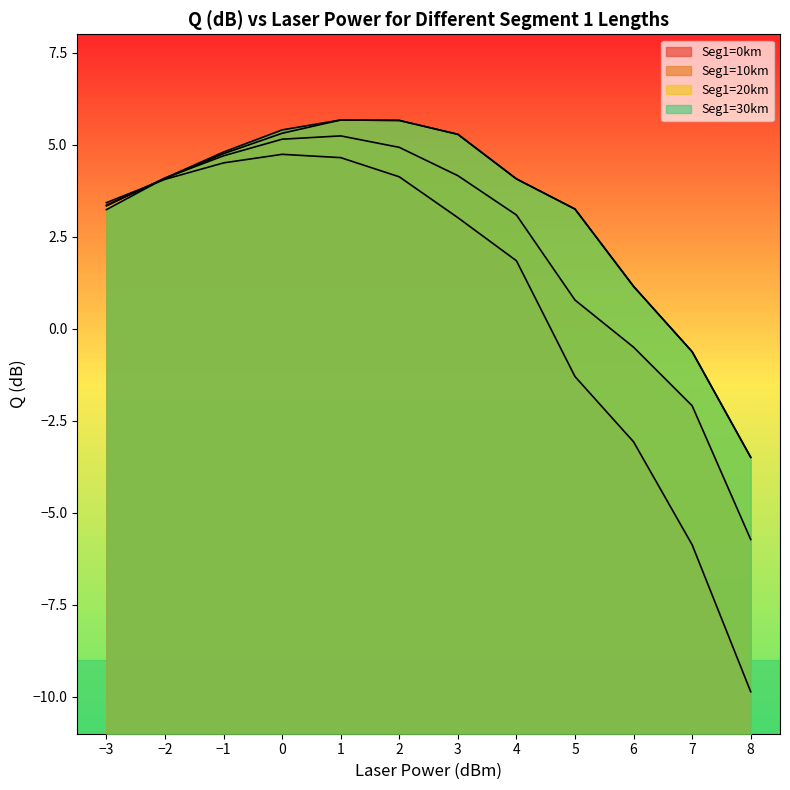

How many values in the Seg1=30km series exceed 4?

7